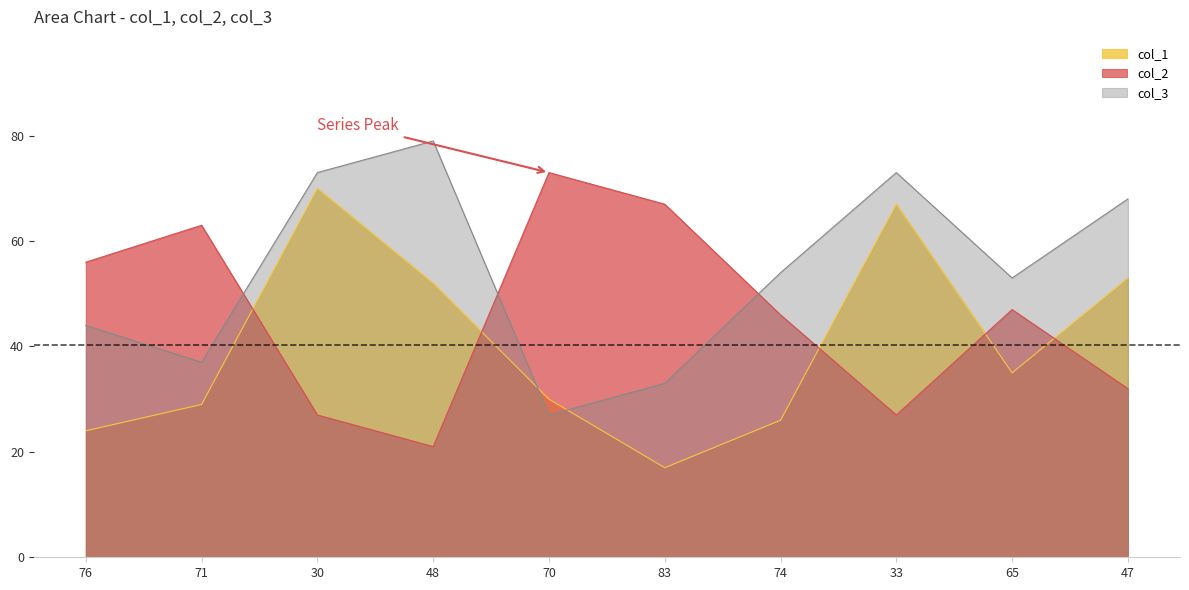

Between 48 and 70, which series saw the biggest shift?

col_2